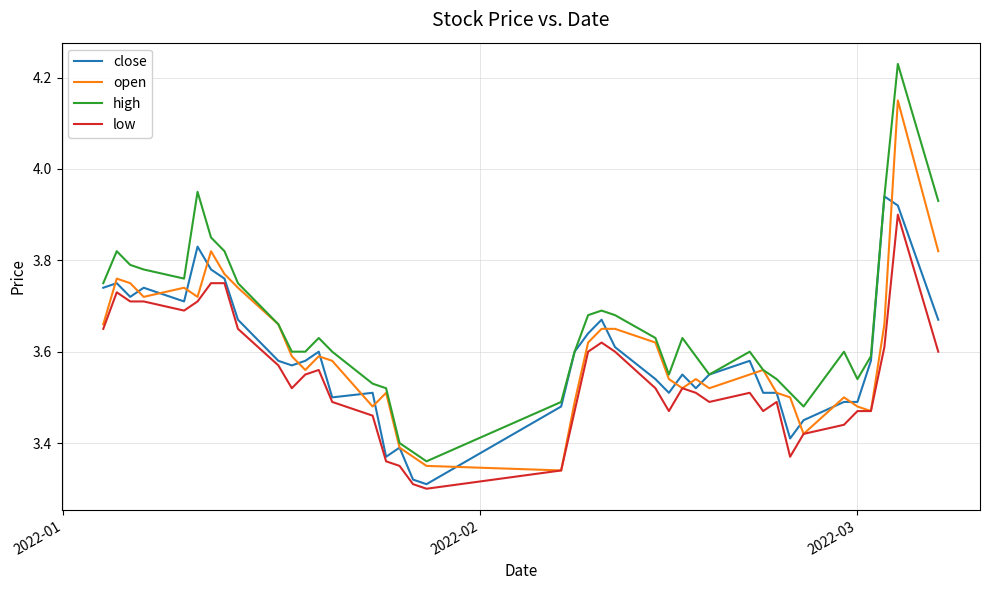

Which series has the largest total across all categories?

high